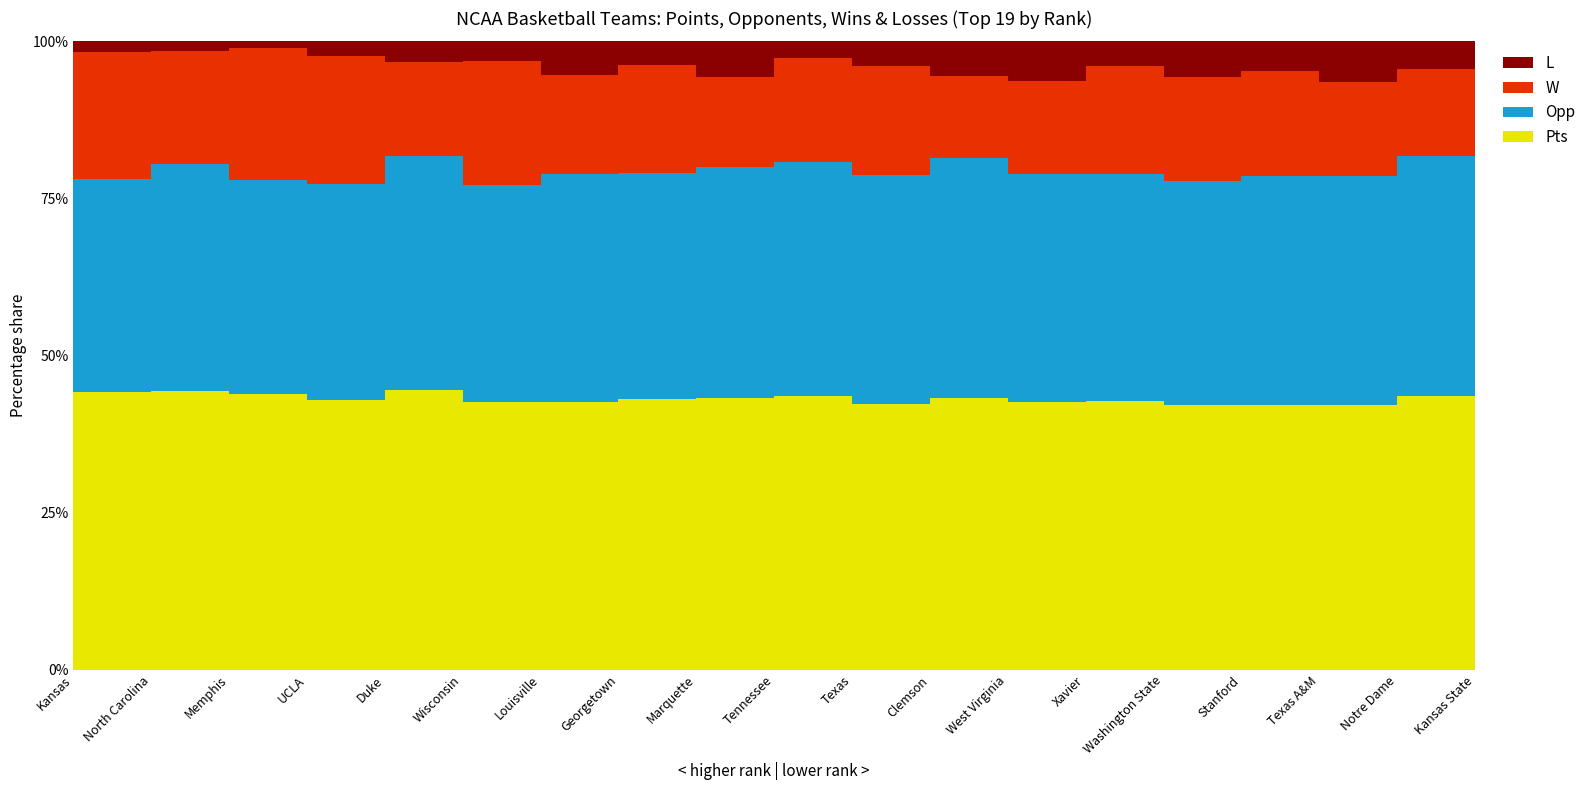

Reading right to left, transcribe all the data shown in this chart.

Pts: 78.0	79.0	70.8	70.9	66.4	75.1	74.8	79.2	75.5	81.8	75.9	69.6	72.5	67.3	83.2	73.5	79.9	88.6	80.5
Opp: 68.9	69.6	61.6	61.6	56.4	63.4	63.6	69.8	64.9	70.0	64.8	58.1	61.5	54.4	69.4	59.0	61.9	72.5	61.5
W: 21.0	25.0	25.0	28.0	26.0	30.0	26.0	24.0	31.0	31.0	25.0	28.0	27.0	31.0	28.0	35.0	38.0	36.0	37.0
L: 12.0	8.0	11.0	8.0	9.0	7.0	11.0	10.0	7.0	5.0	10.0	6.0	9.0	5.0	6.0	4.0	2.0	3.0	3.0